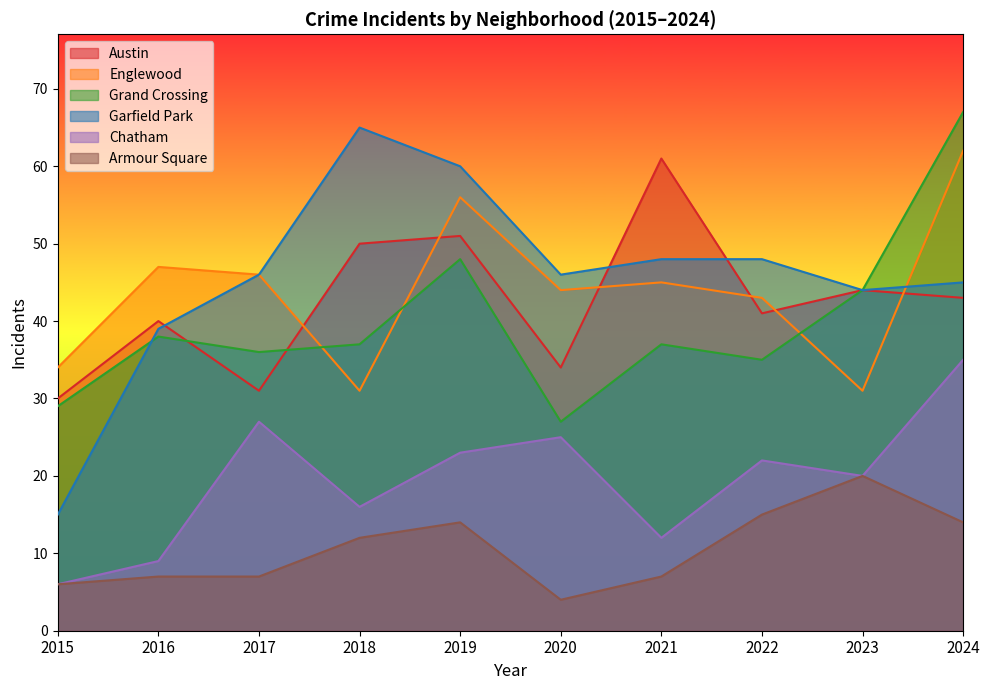

Which series has the largest total across all categories?

Garfield Park